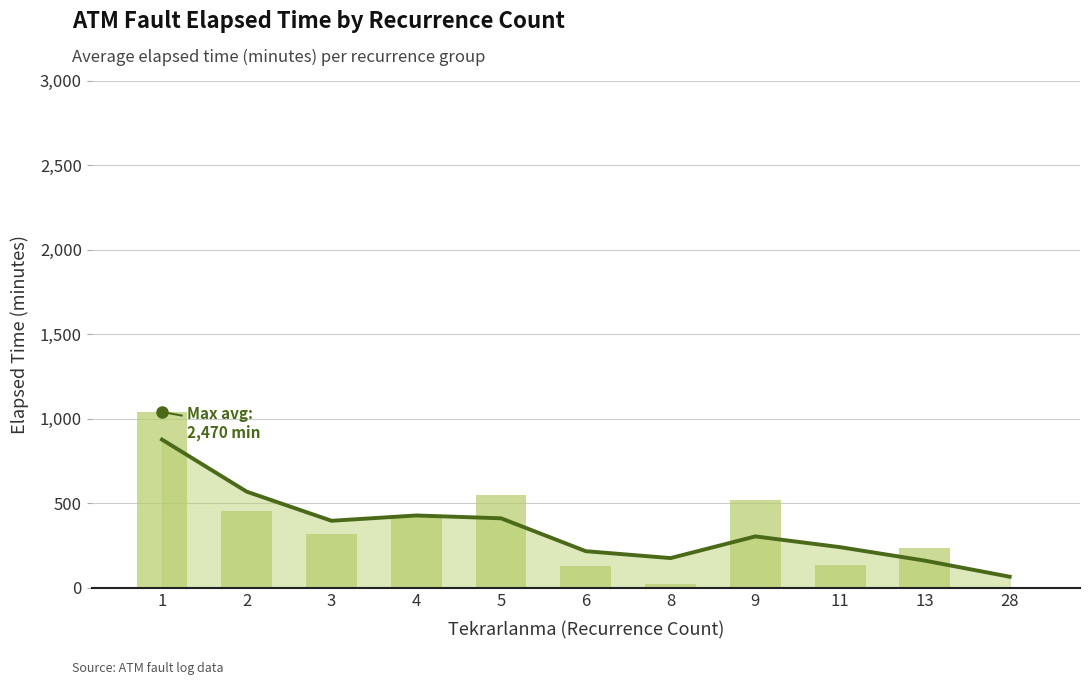

Which series has the largest range (max minus min)?

Elapsed Time (mean)